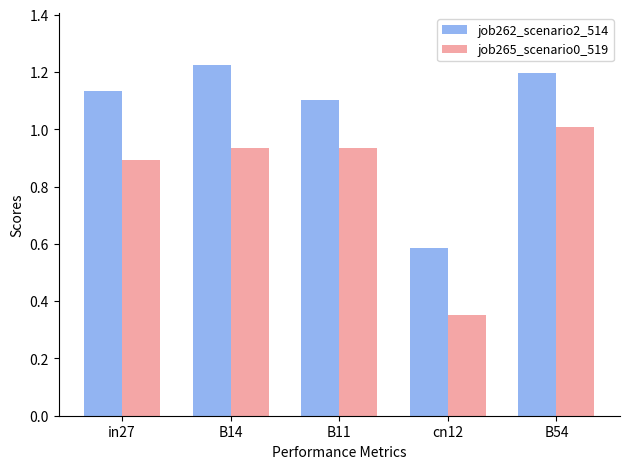

The job262_scenario2_514 series shows 1.1 at in27. True or false?

True